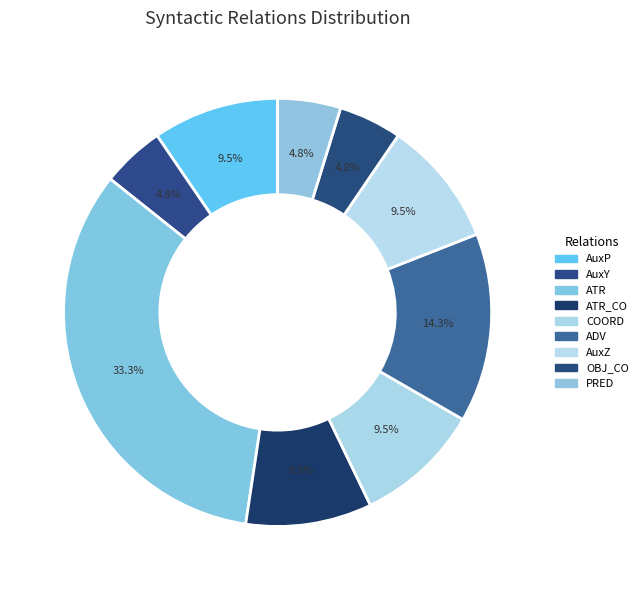

Is it true that ATR is 41% of the pie?

False